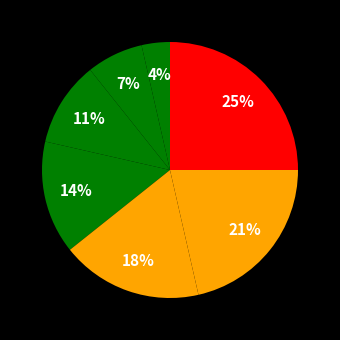

How many slices are in this pie chart?

7